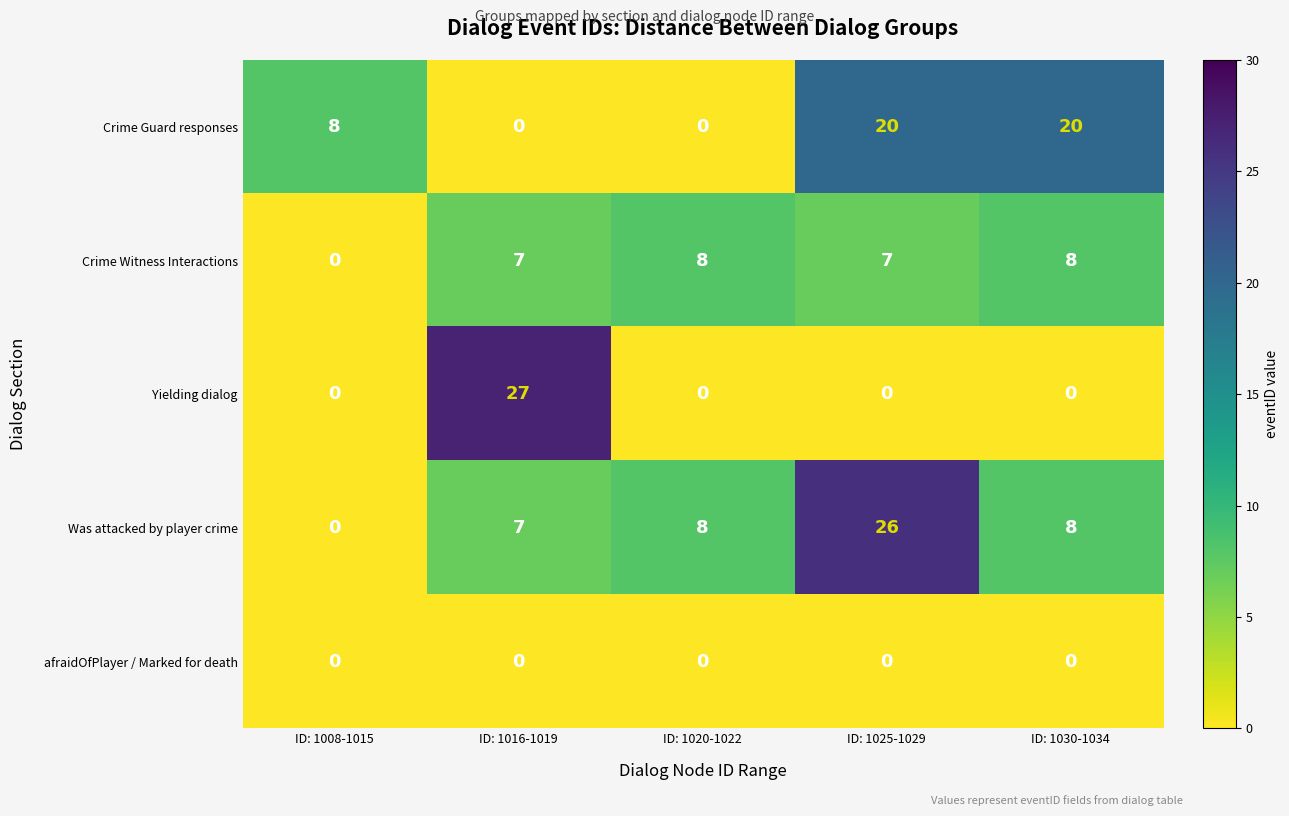

What is the difference between the highest and lowest values at ID: 1008-1015?

8